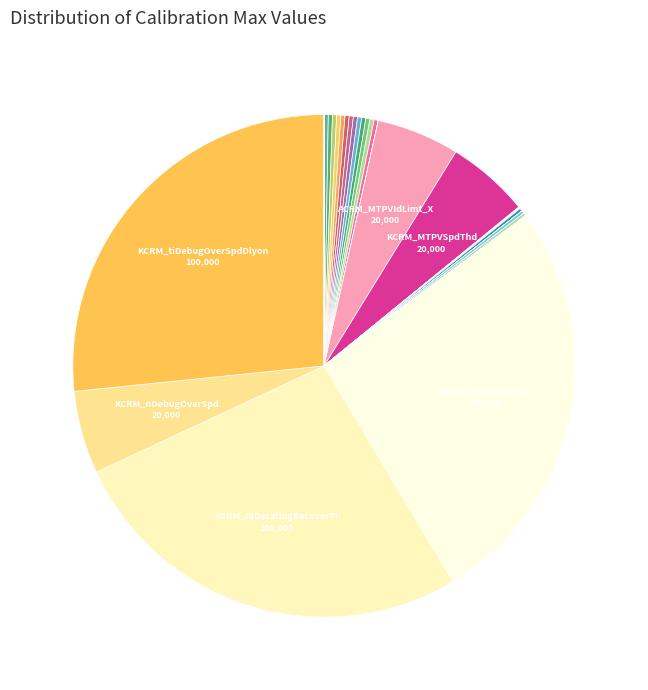

Which category has the biggest portion of the pie?

KCRM_IqDeratingTi